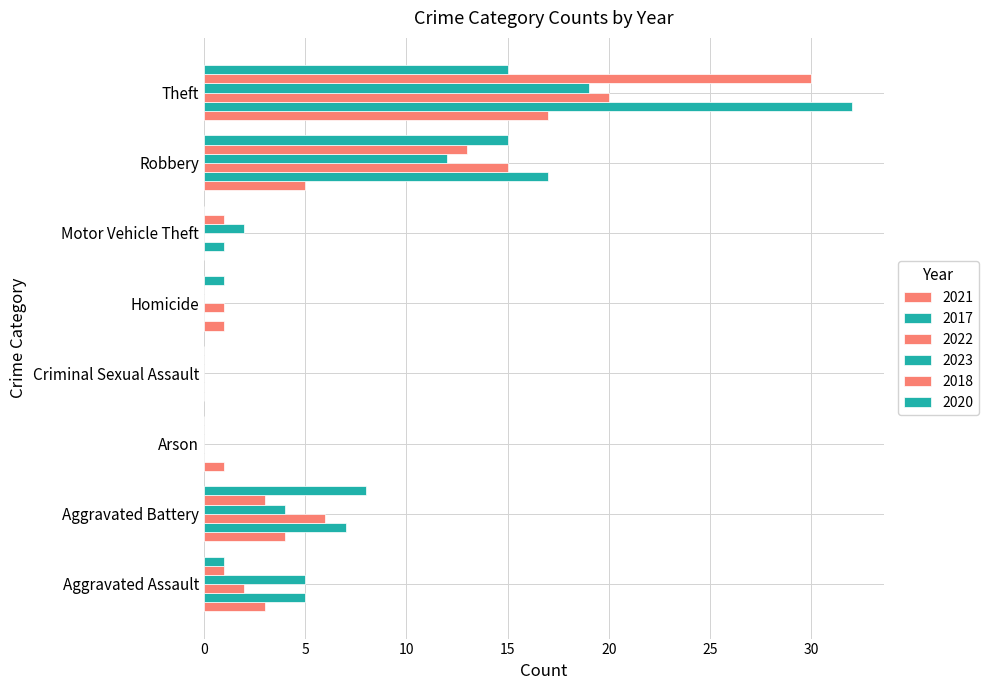

How many data points does each series have?

8